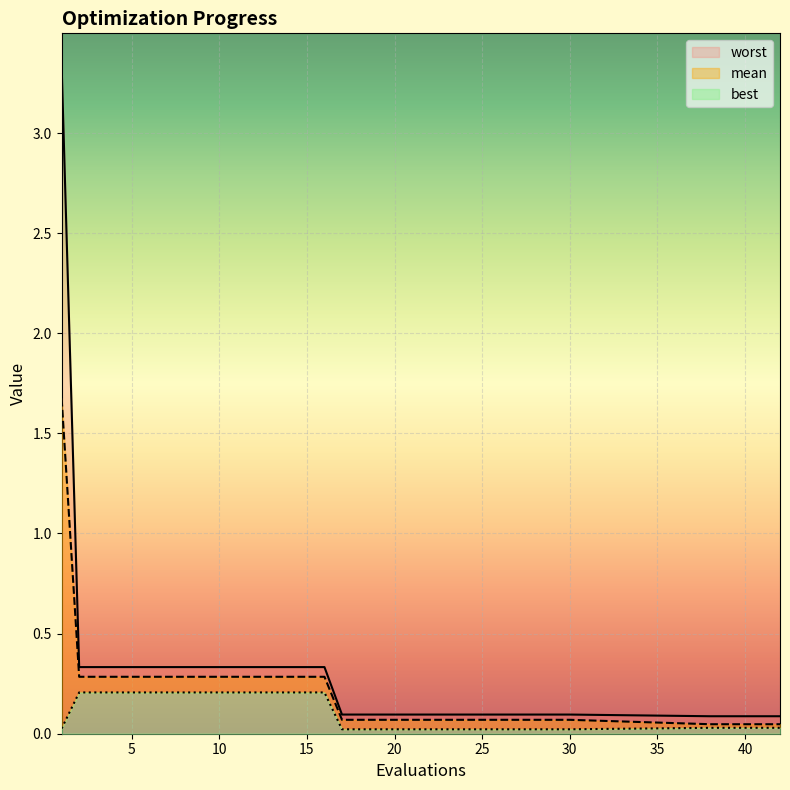

Between 20 and 25, which series saw the biggest shift?

mean